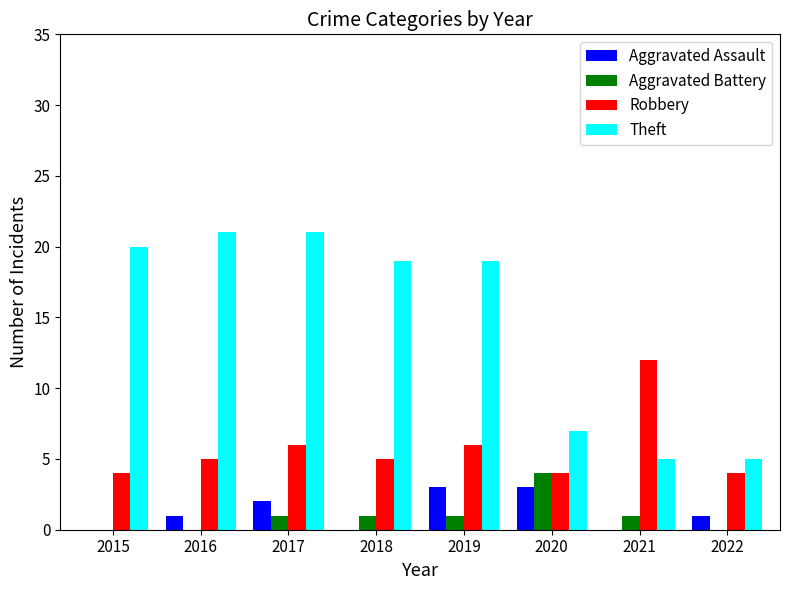

True or false: Robbery has a value of 6 at 2017.

True